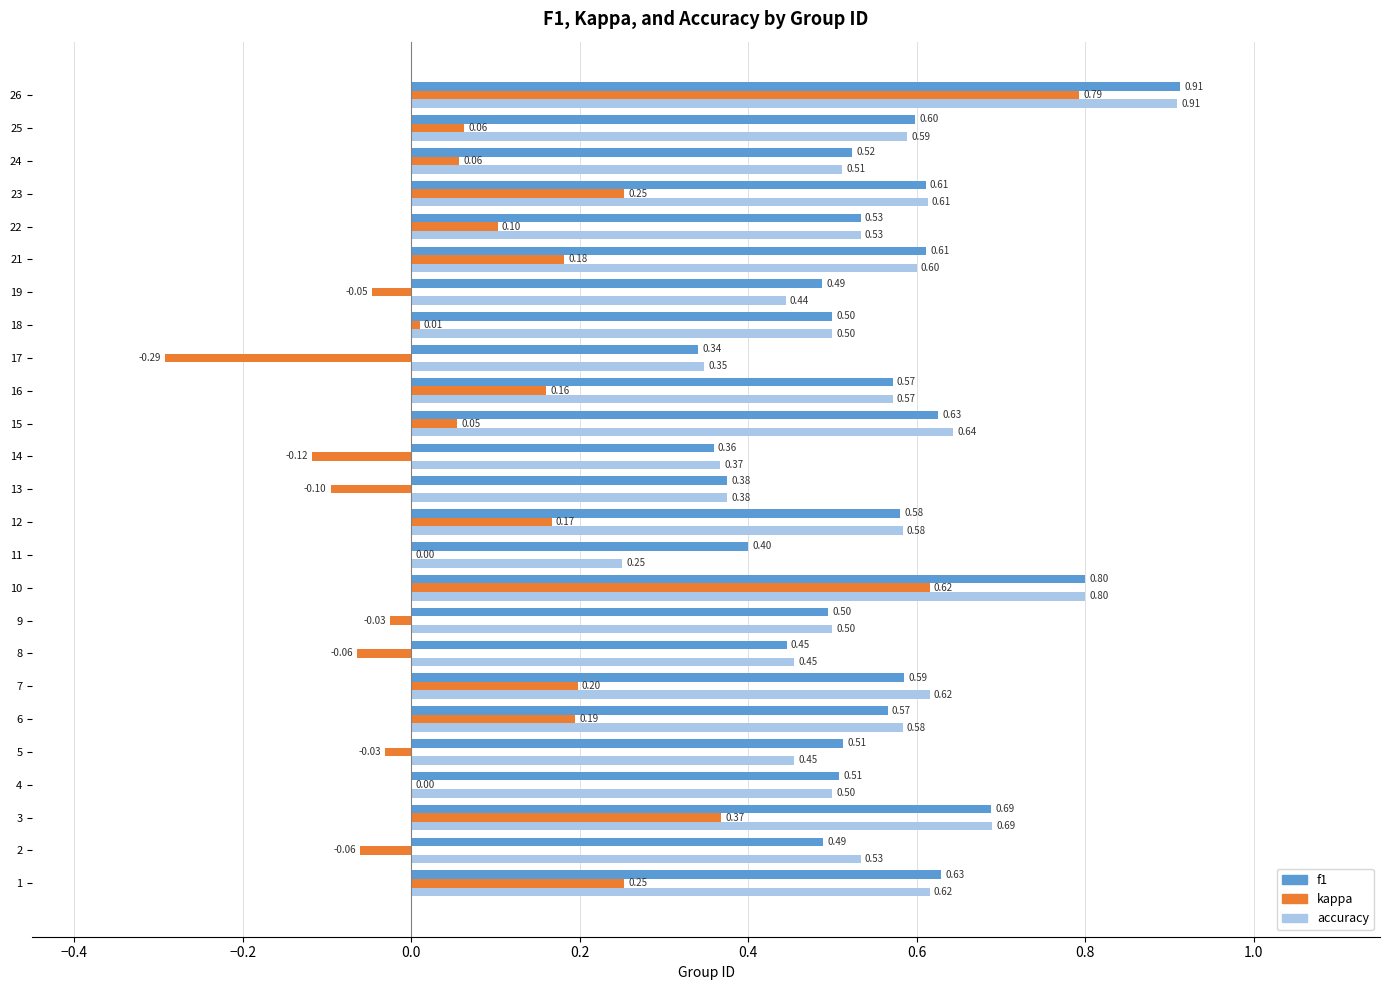

True or false: kappa has a value of 0.0 at 23.

False